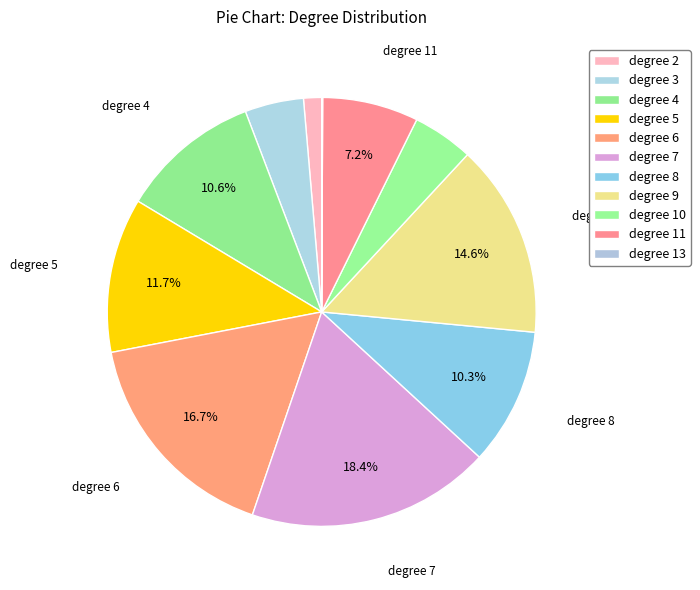

To the nearest percent, what portion does degree 5 represent?

12%